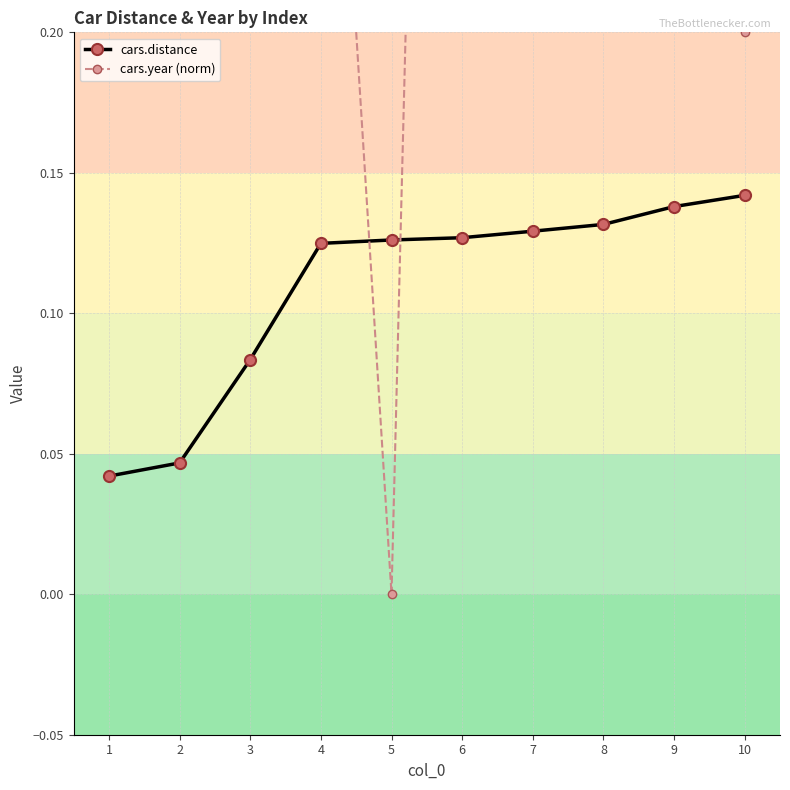

What is the sum of the cars.year (norm) values at 6 and 4?

1.4